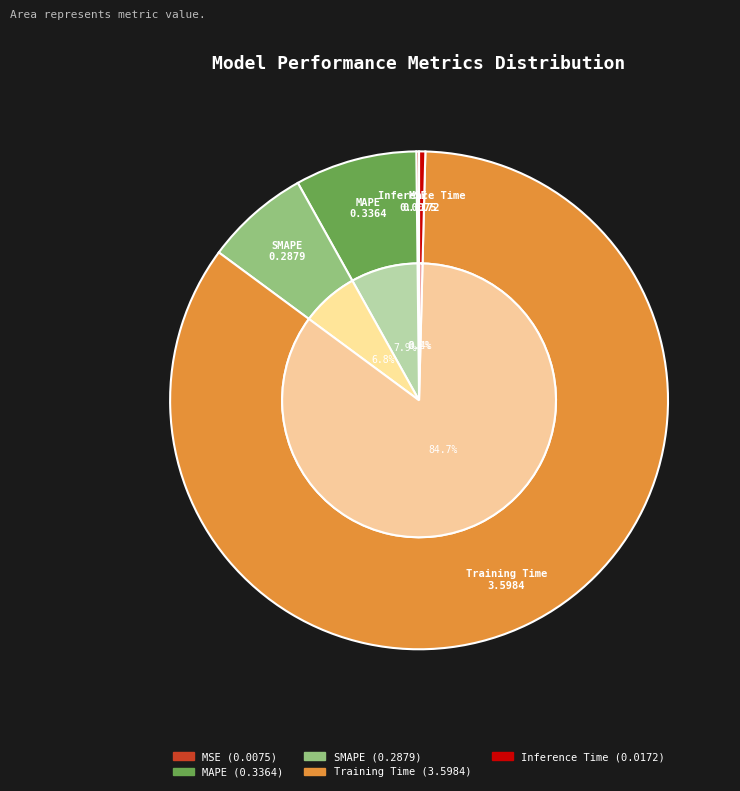

Count the number of slices in the pie.

5